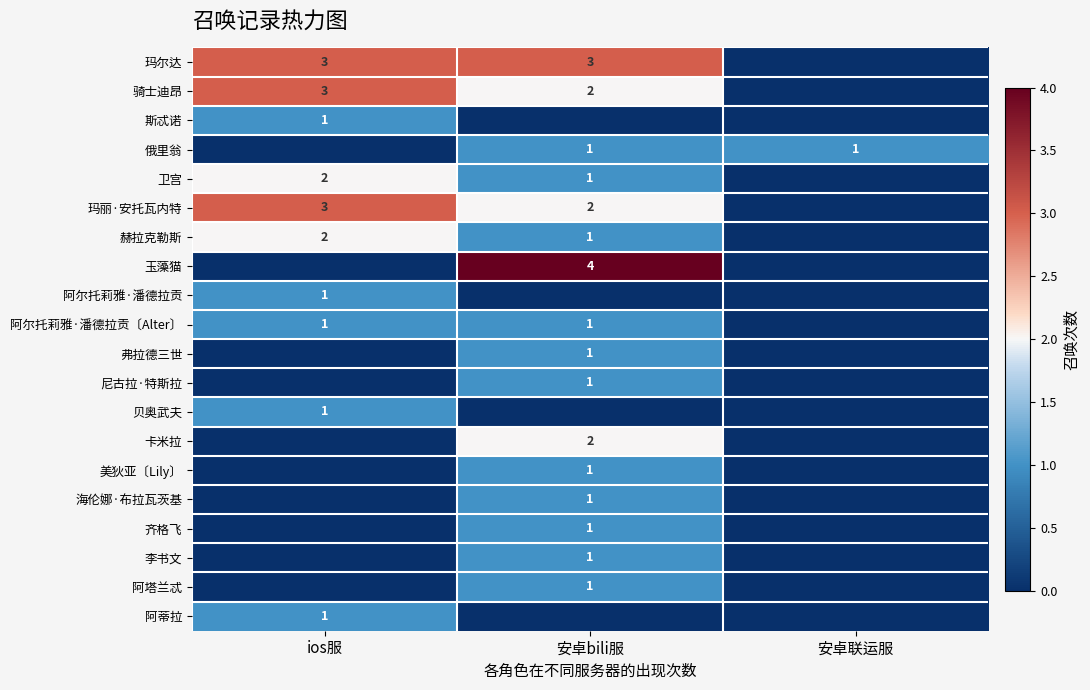

The 弗拉德三世 series shows 1 at 安卓bili服. True or false?

True